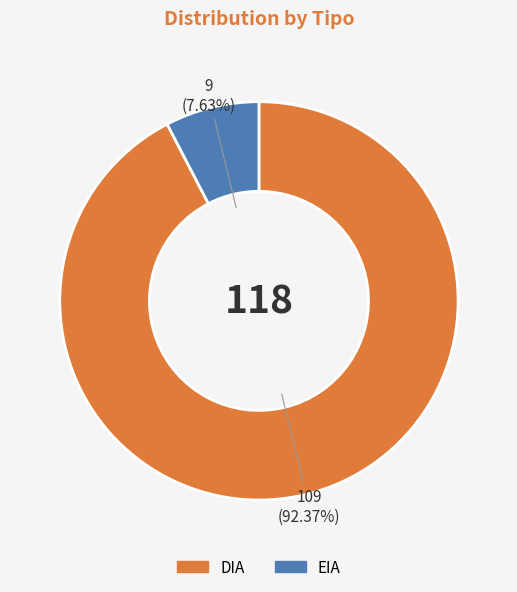

To the nearest percent, what percentage of the pie is EIA?

8%